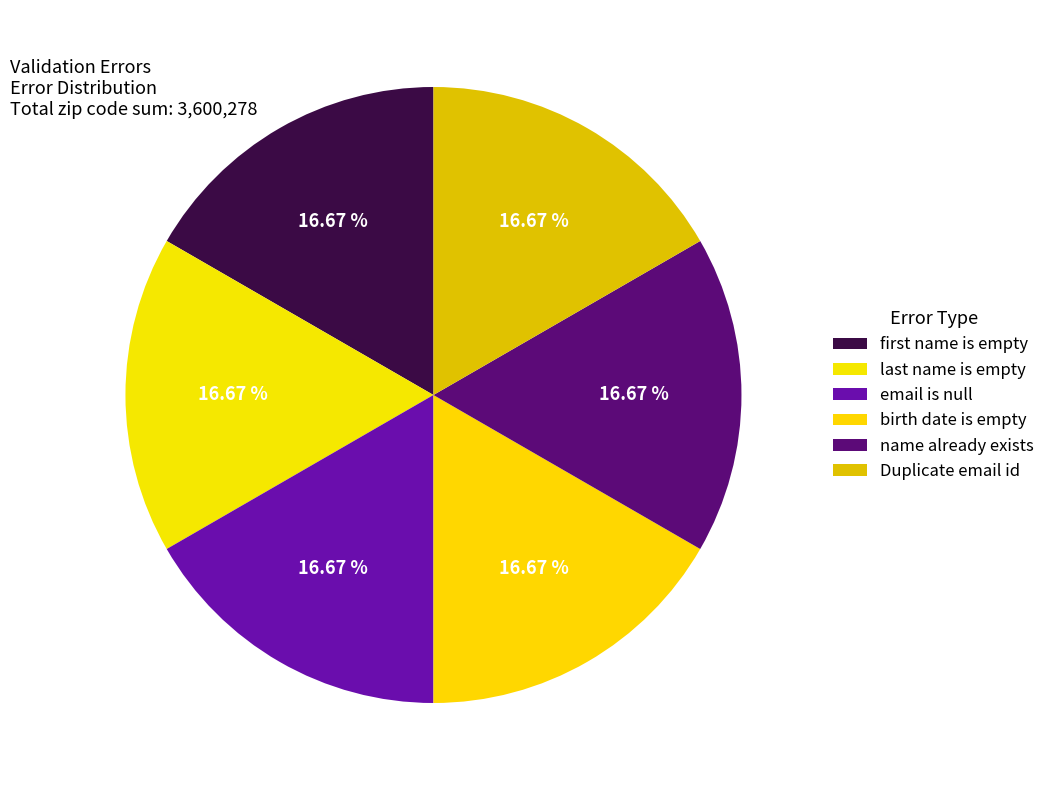

Combined, what portion of the pie is name already exists and birth date is empty?

33.3%